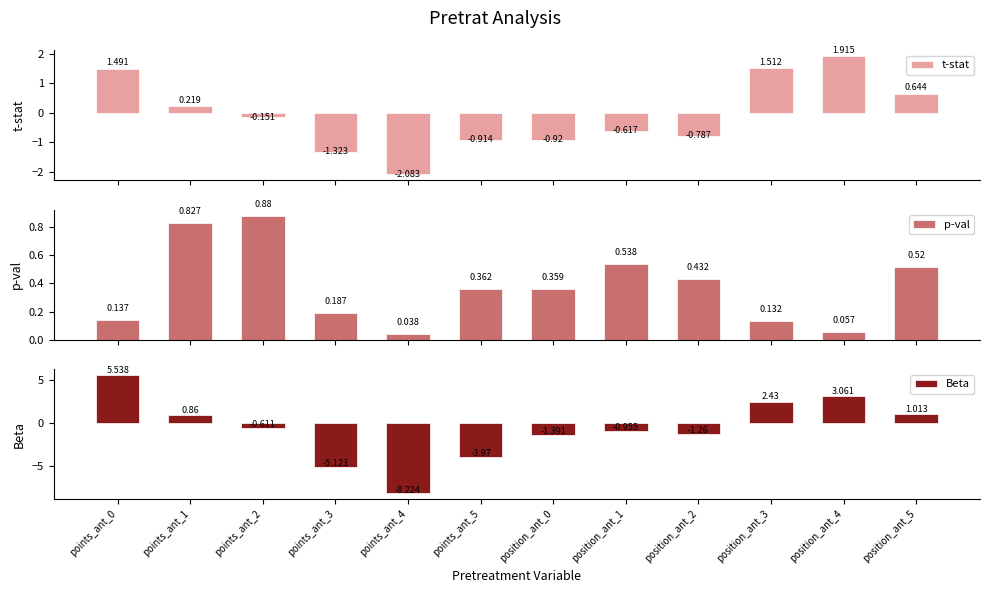

Which series has the widest spread of values?

Beta